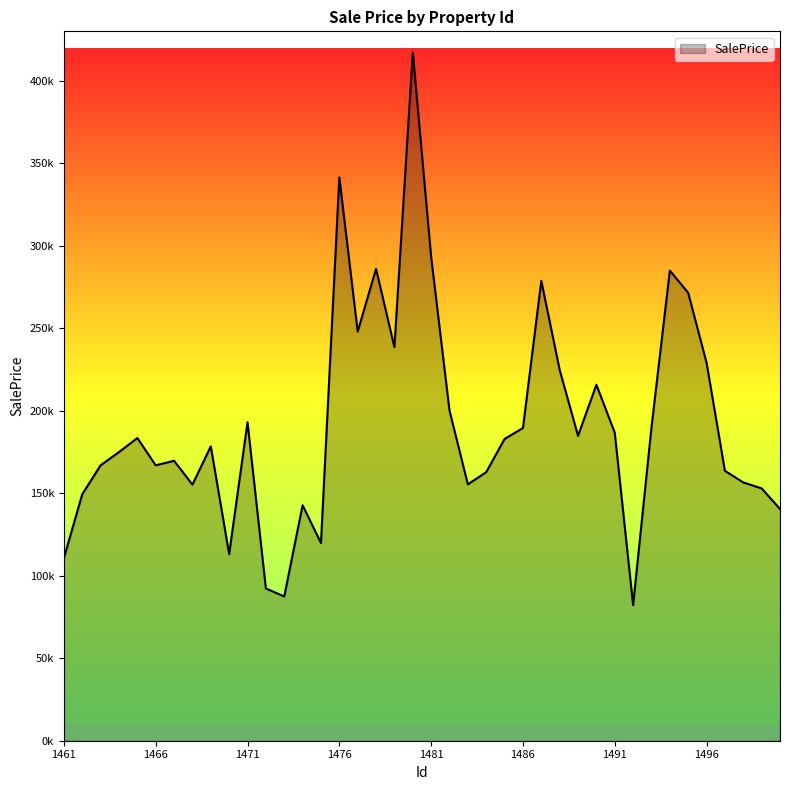

What is the smallest value displayed?

82160.0